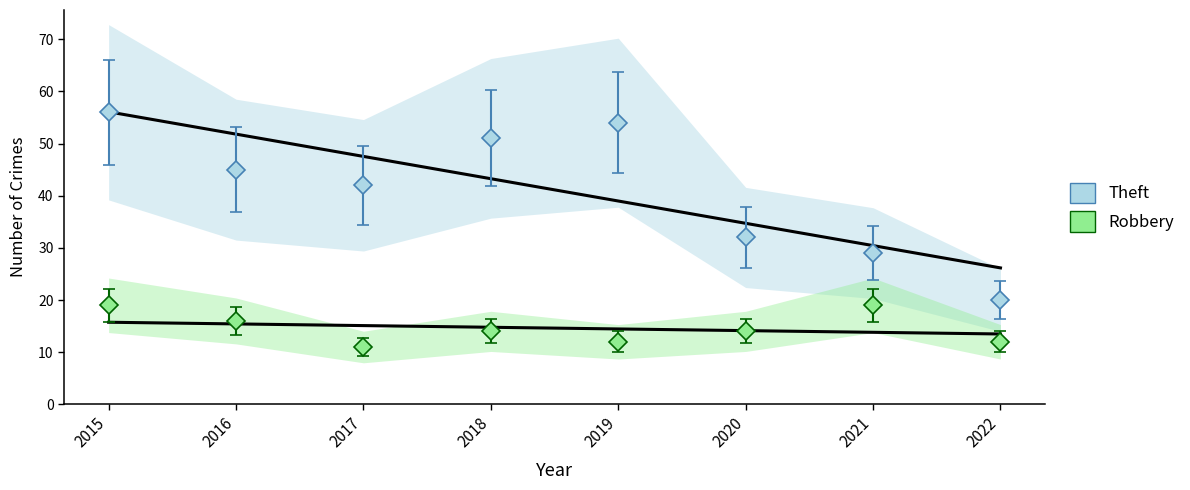

At how many categories does at least one series exceed 32?

5